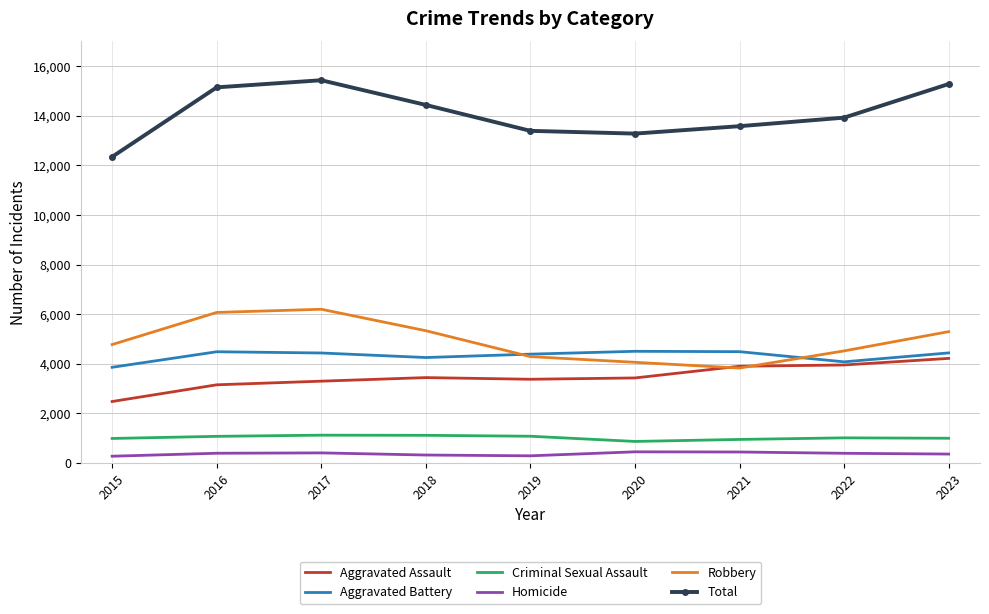

Count the number of data series in this chart.

6